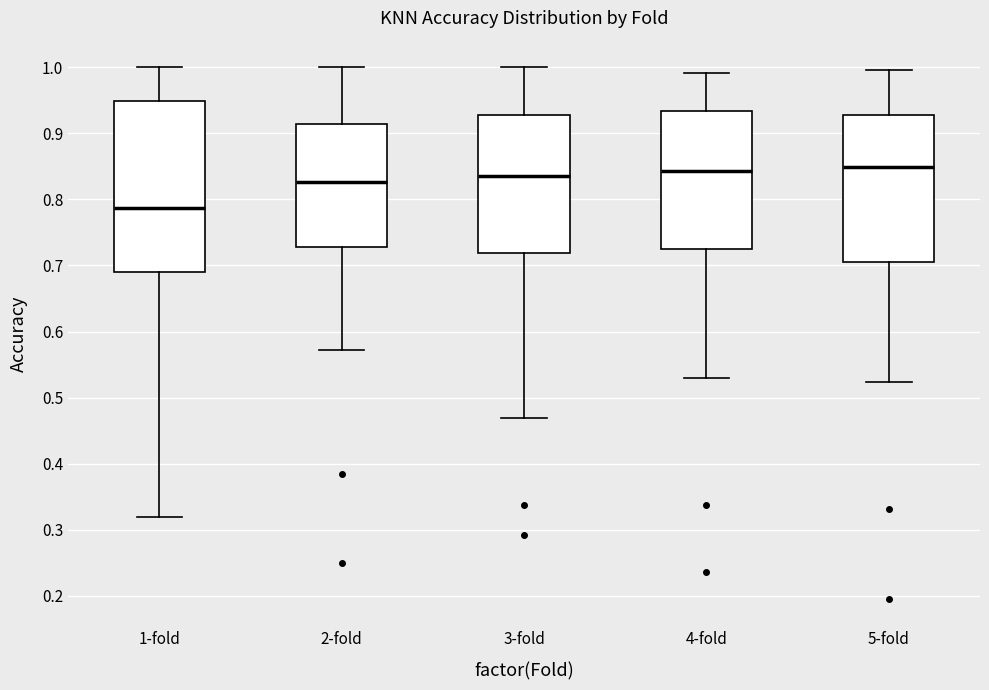

Which box is the tallest, from its lower edge to its upper edge?

1-fold